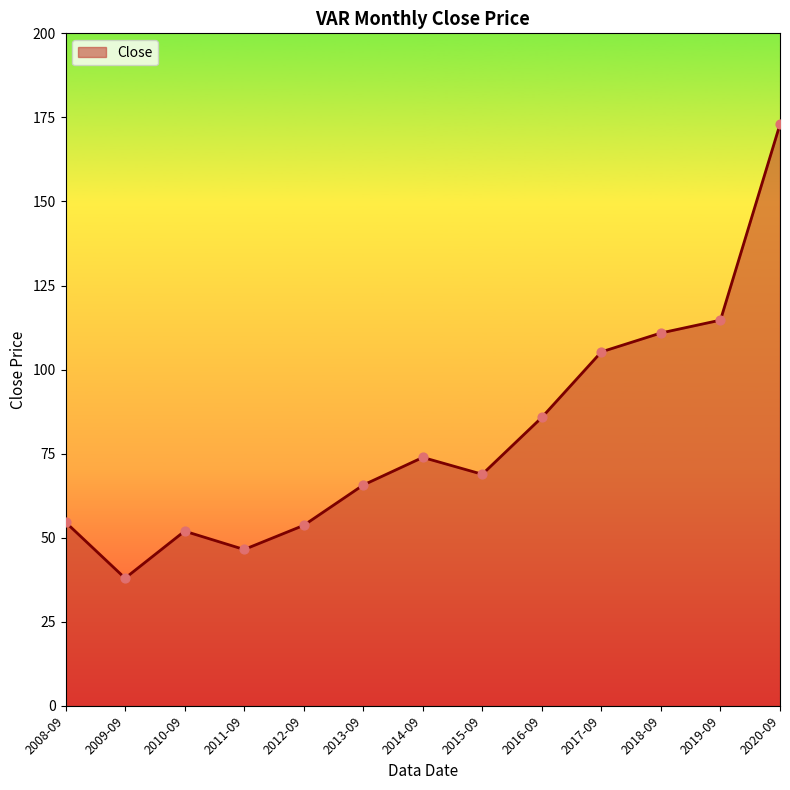

What is the change in value from 2013-09 to 2018-09?

+45.2